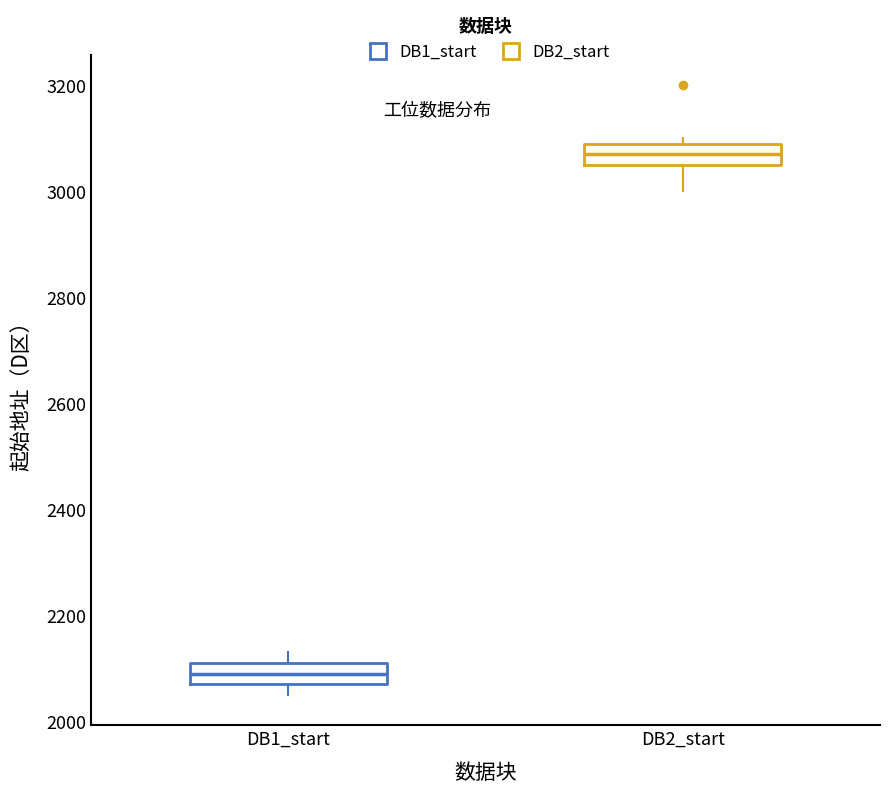

Reading left to right, read every box against the y-axis: the position of its median line, the range the box covers, and the ends of its whiskers. The values are not printed on the chart, so give them approximately, as read against the axis.

DB1_start: median 2100, box 2080 to 2120, whiskers 2060 to 2140
DB2_start: median 3080, box 3060 to 3100, whiskers 3000 to 3100 (just above the box's upper edge)